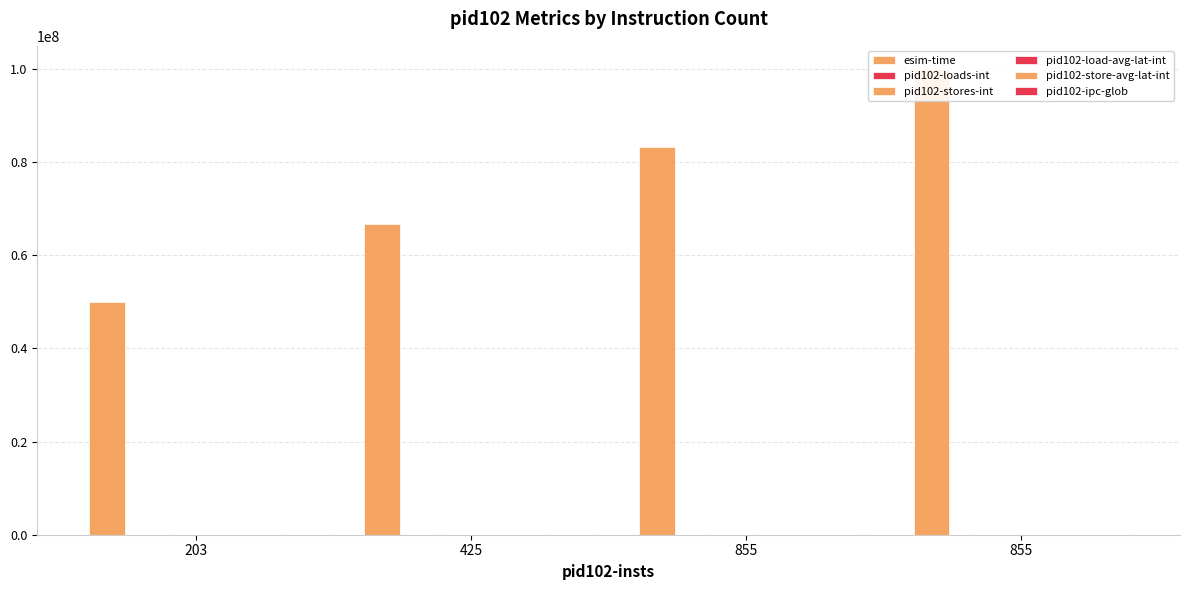

How many categories are shown in the chart?

4